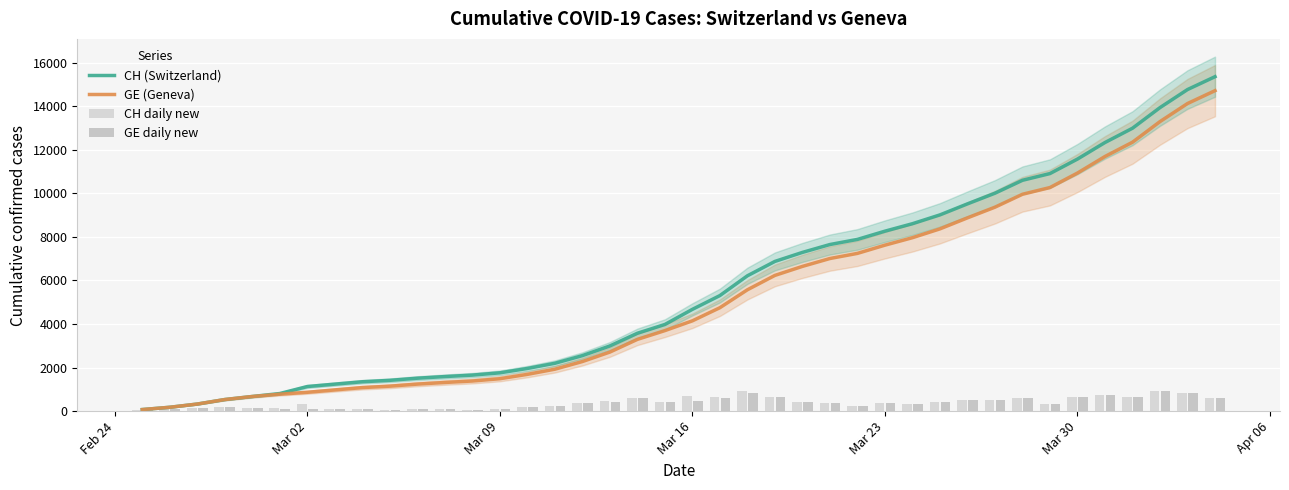

What is the maximum value for GE (Geneva)?

14717